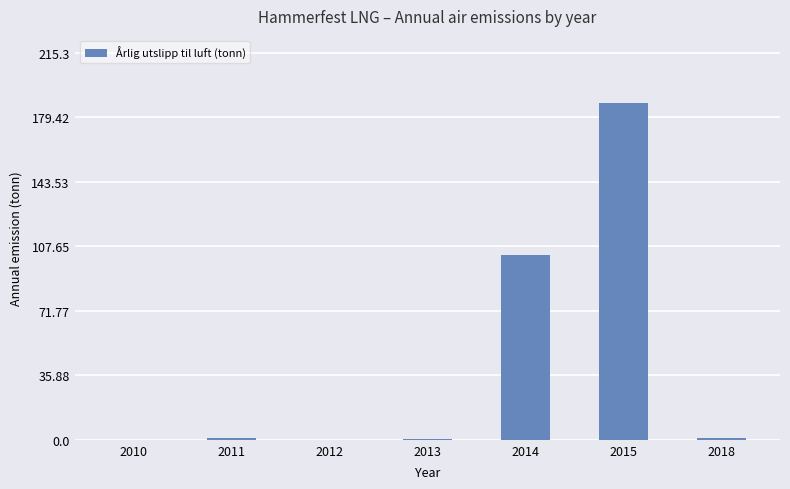

Between 2014 and 2011, which is larger?

2014